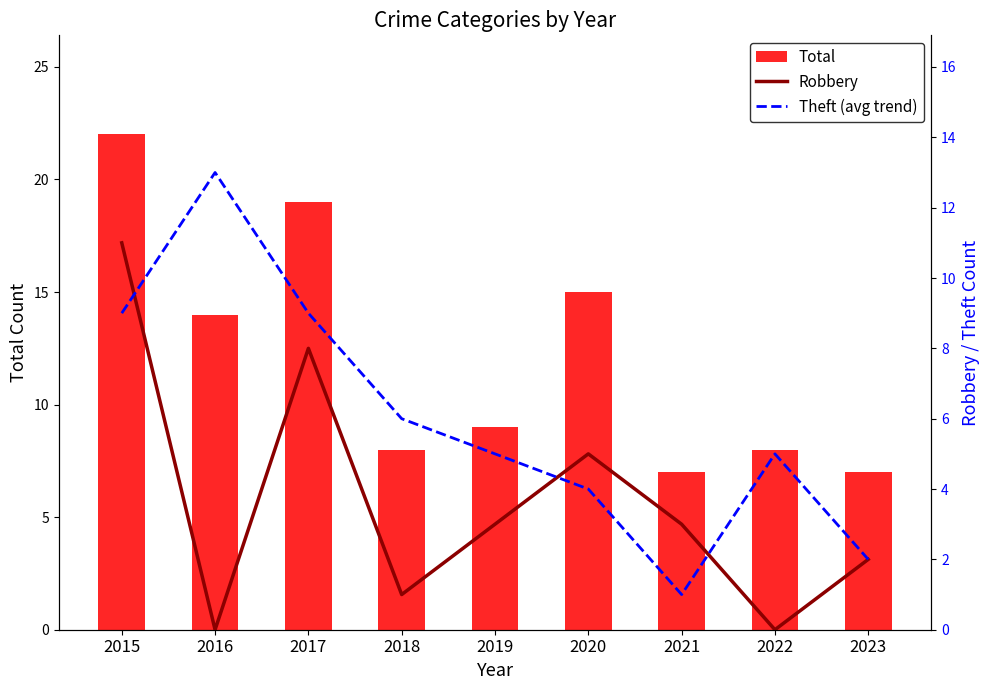

Between 2019 and 2021, which series saw the biggest shift?

Theft (avg trend)